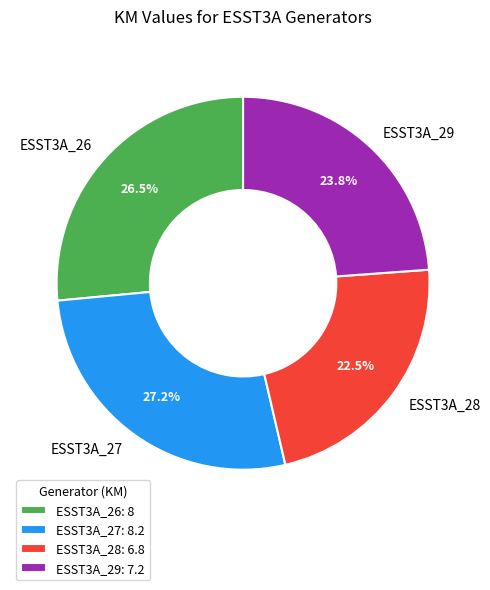

Is ESST3A_26 the majority of the pie?

No